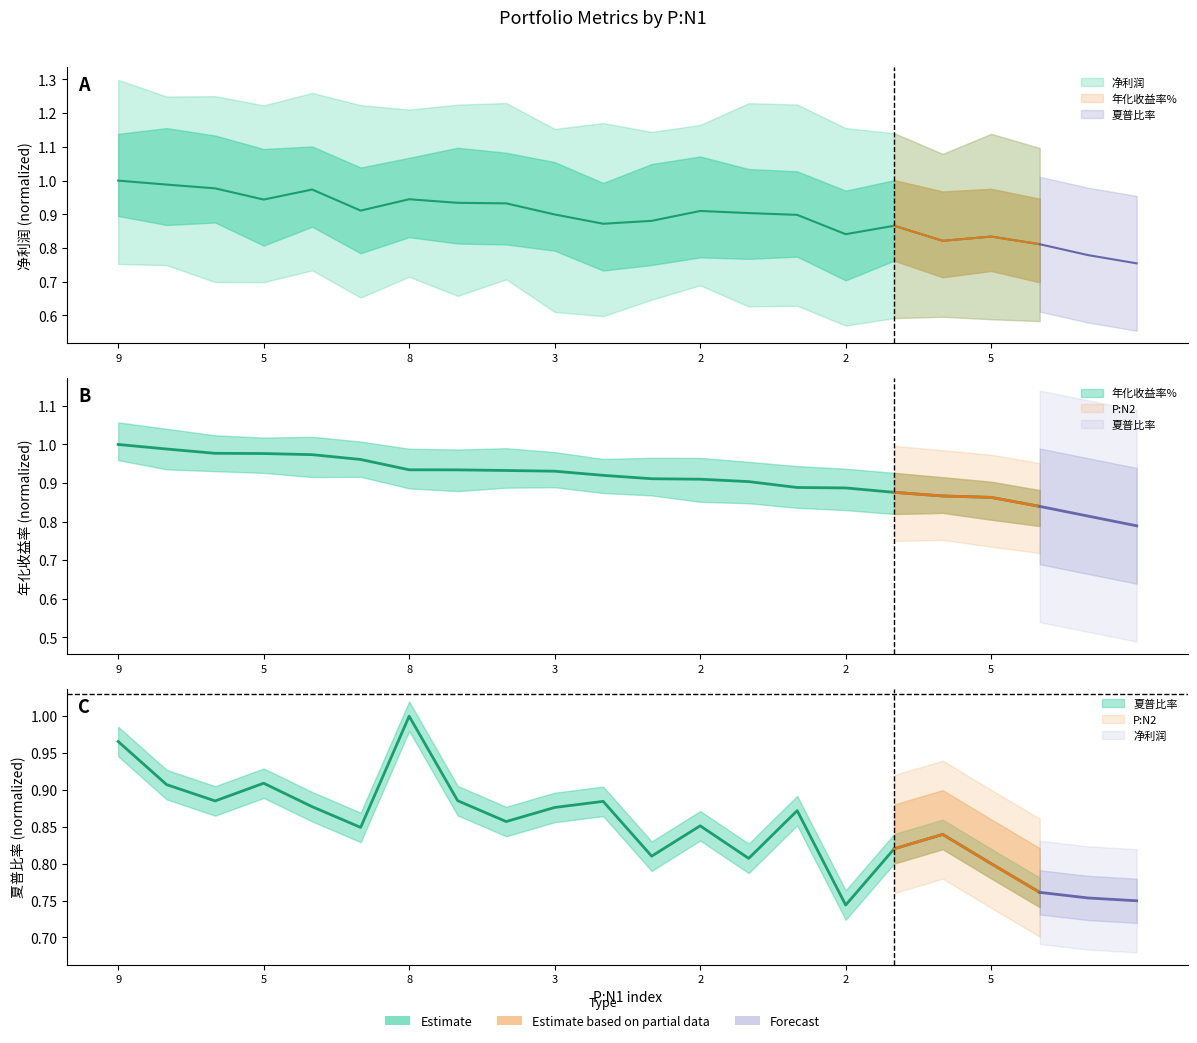

How many lines are shown in the chart?

3